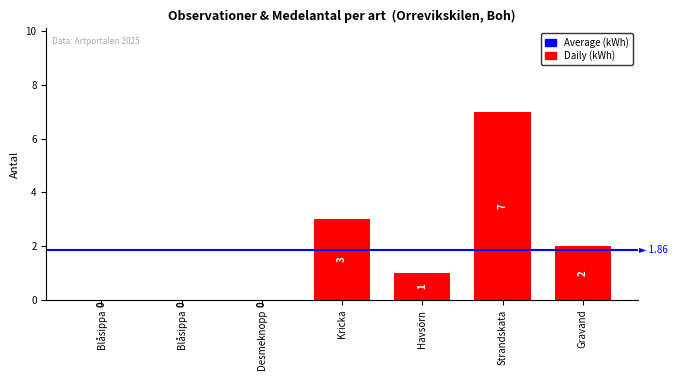

Are the bars horizontal?

No